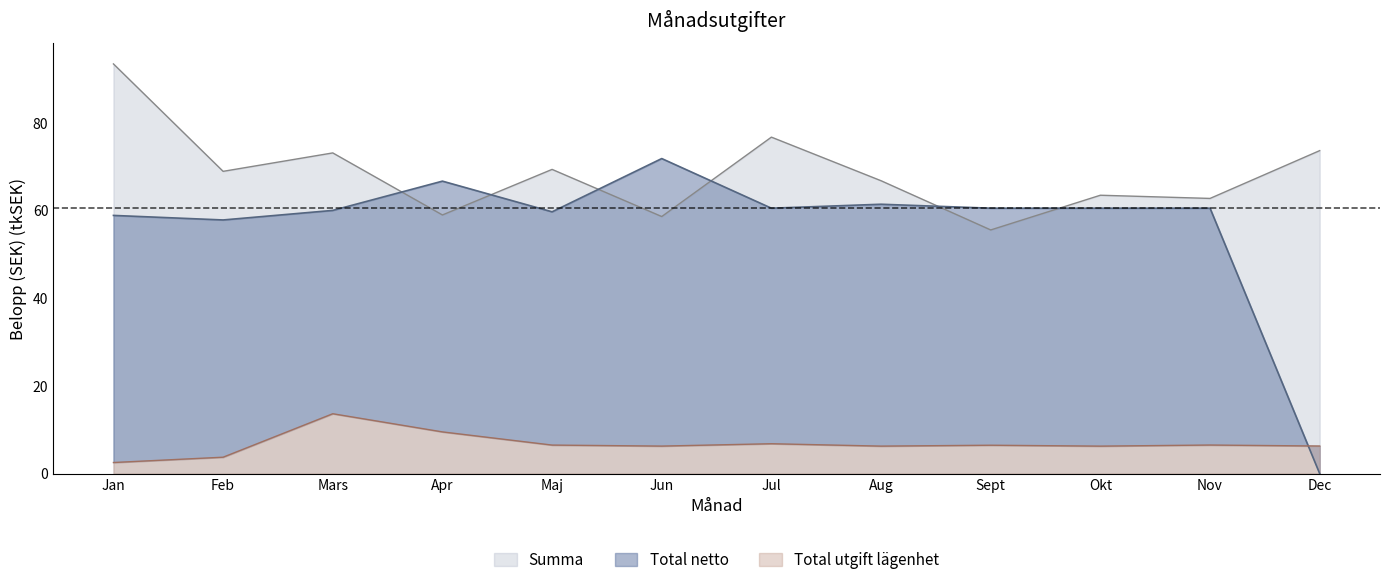

What is the value of the Total netto point at the 1st from the left?

58.9